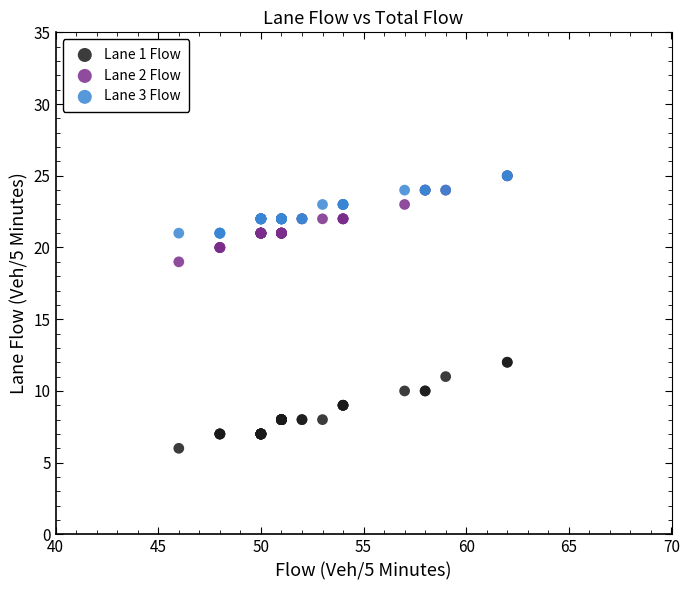

What are all the series names shown in the legend?

Lane 1 Flow, Lane 2 Flow, Lane 3 Flow